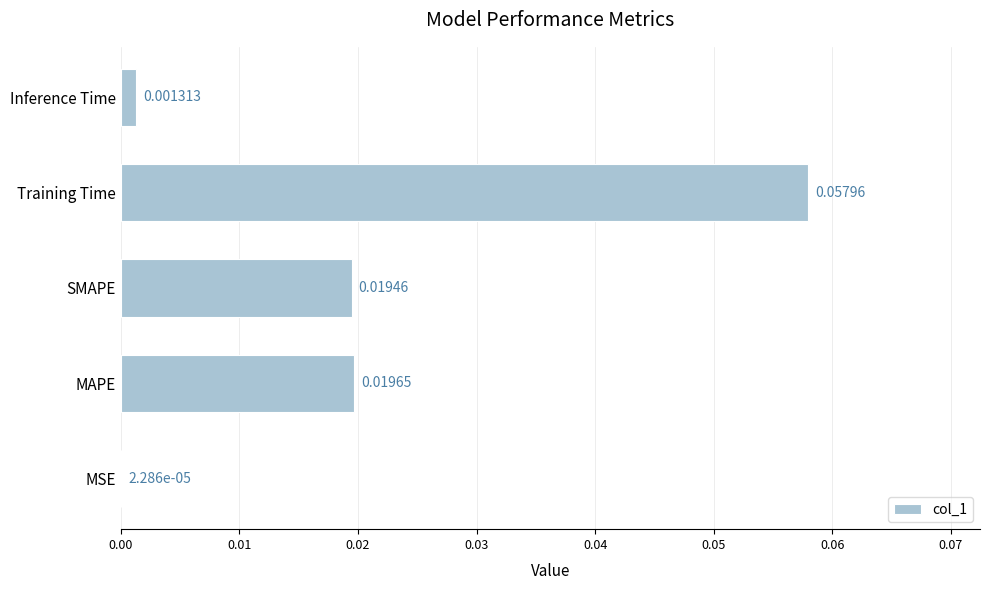

At which label is the value closest to 0?

MSE